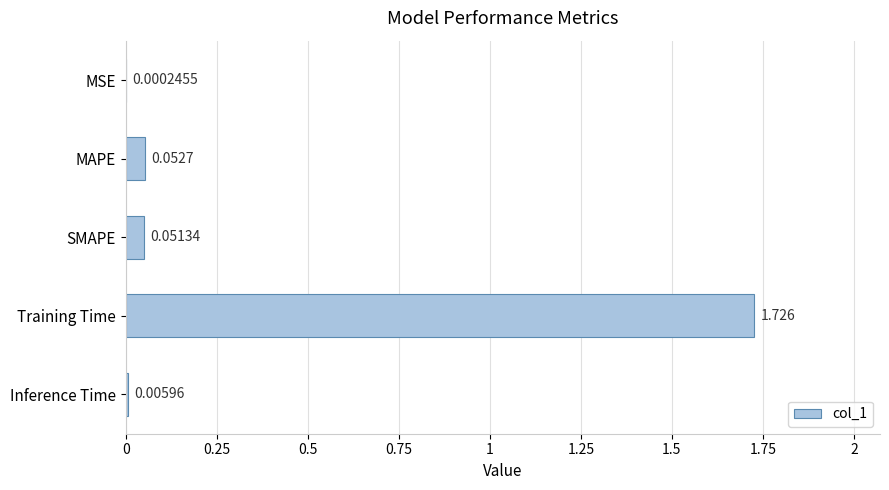

Between Training Time and MSE, which is larger?

Training Time